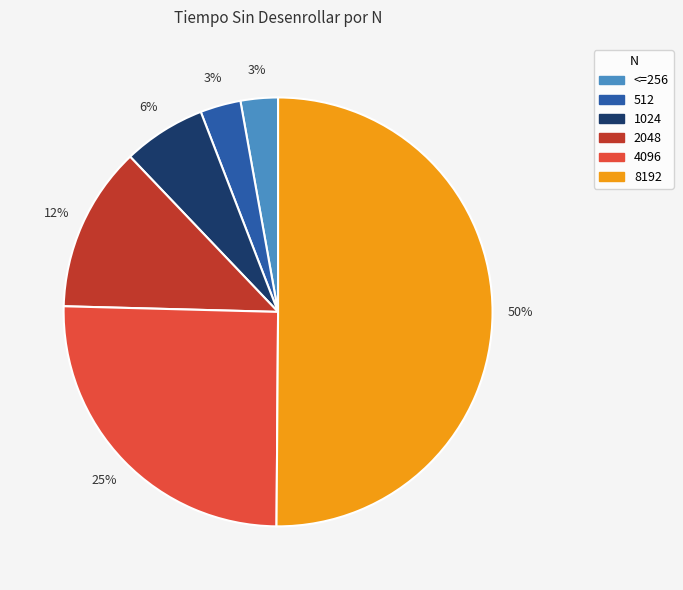

To the nearest percent, what is the difference between the largest and smallest slice percentages?

47%